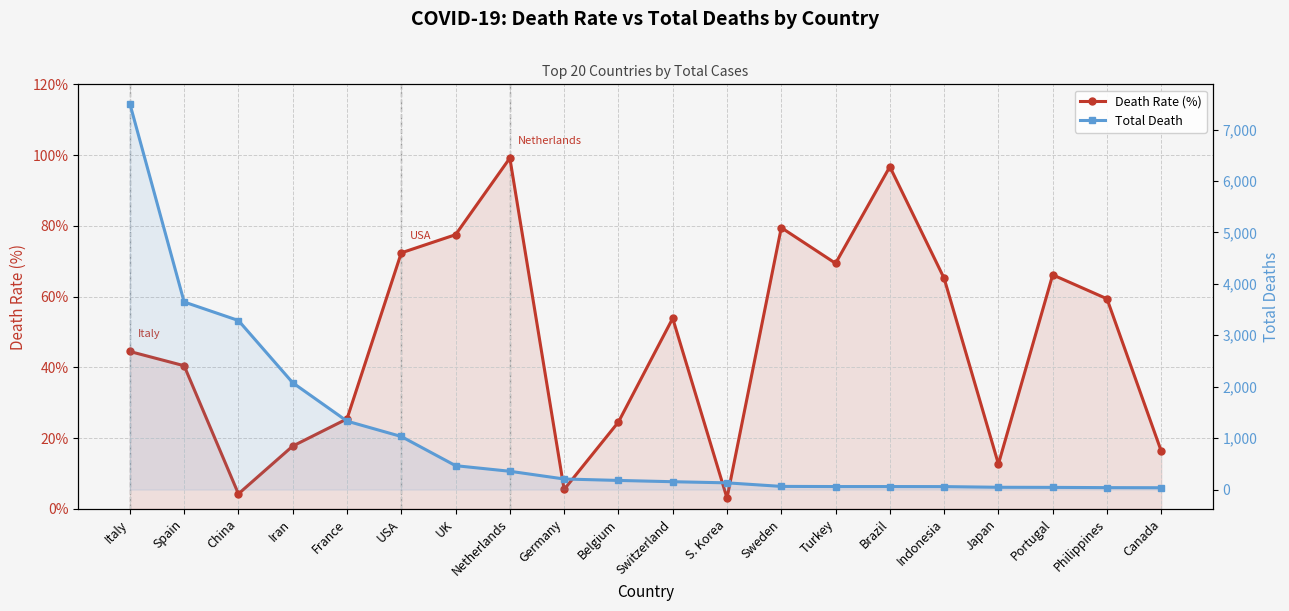

Which category has the highest value in the Total Death series?

Italy